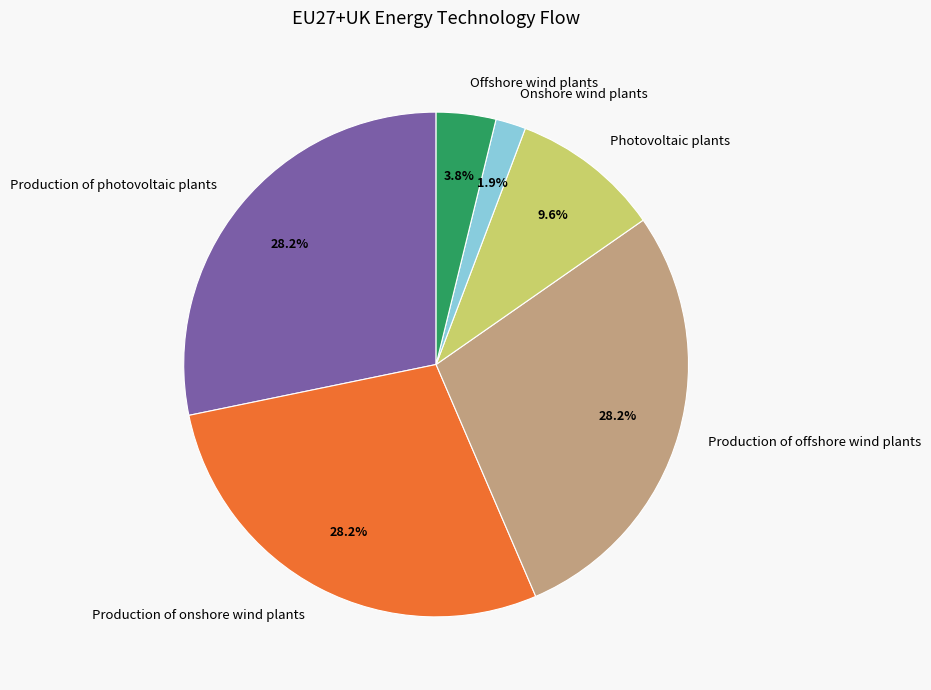

What percentage is the Production of photovoltaic plants slice, to the nearest percent?

28%